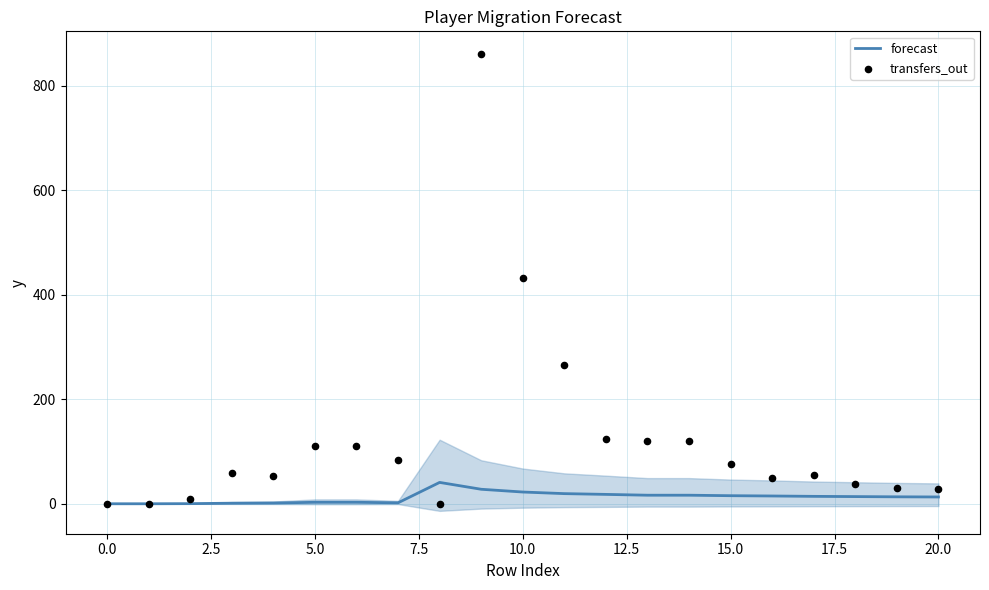

What is the highest value of the forecast series?

40.9